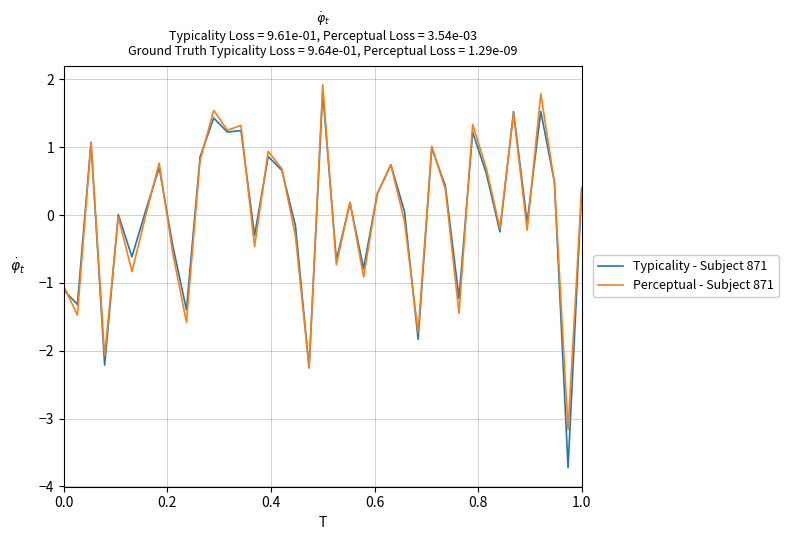

Which series has the largest range (max minus min)?

Typicality - Subject 871